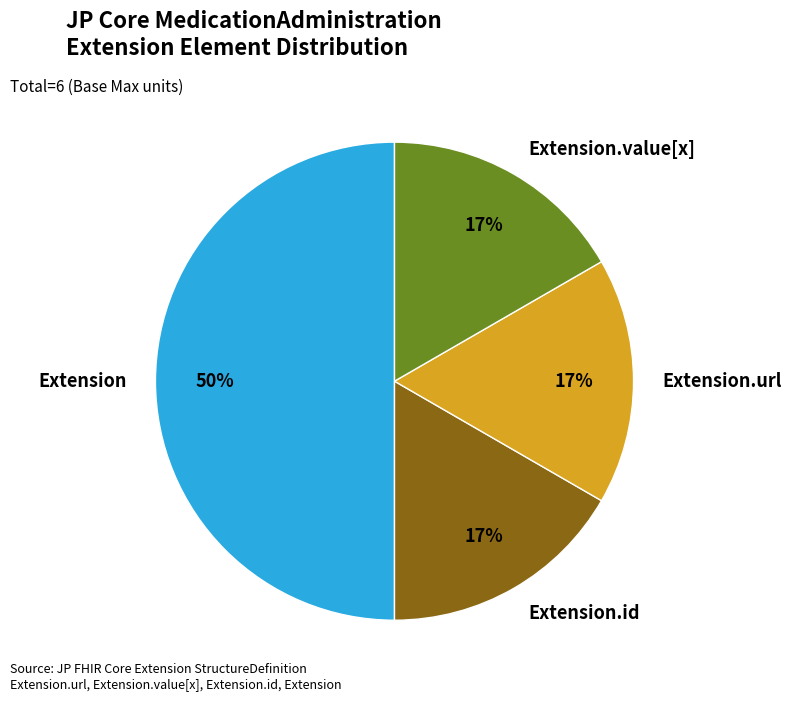

To the nearest percent, what percentage of the pie is Extension.url?

17%